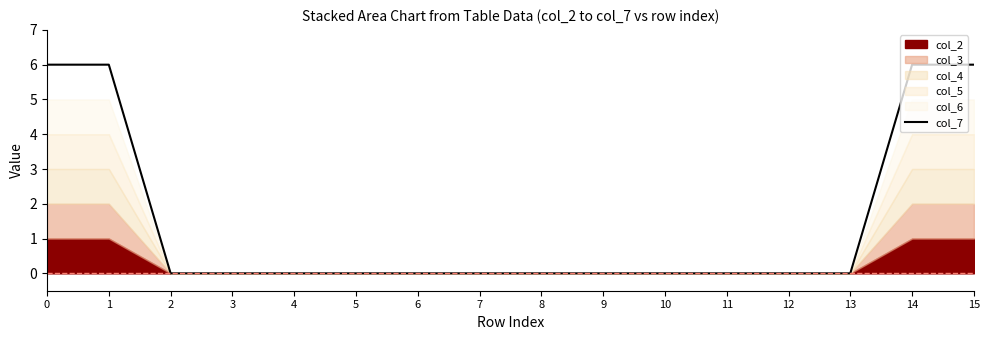

True or false: the data shows 10 at 0.

False